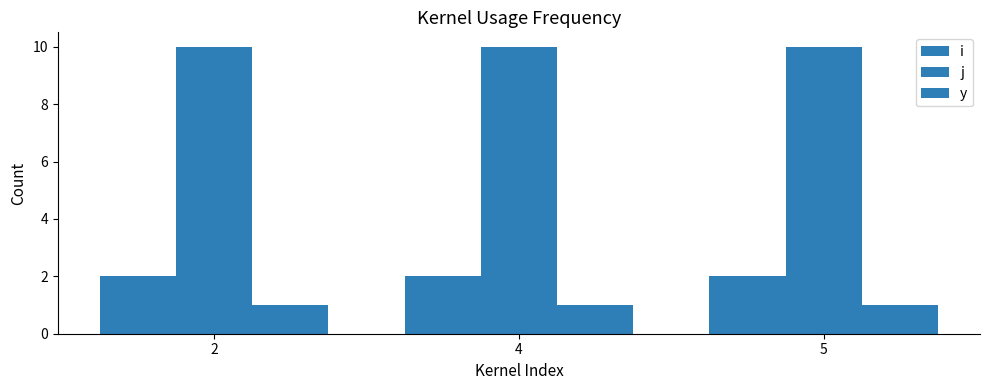

List the labels in order of i value, smallest first.

2, 4, 5